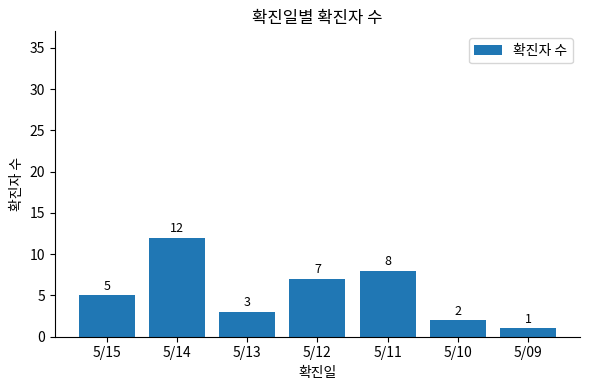

What is the value of the 1st bar from the left?

5